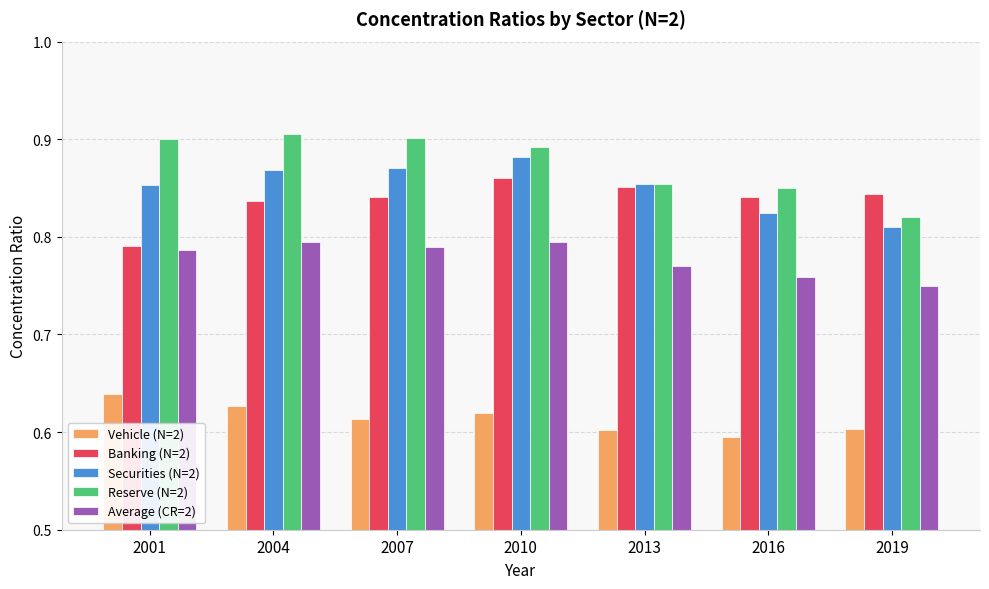

Does the chart contain stacked bars?

No